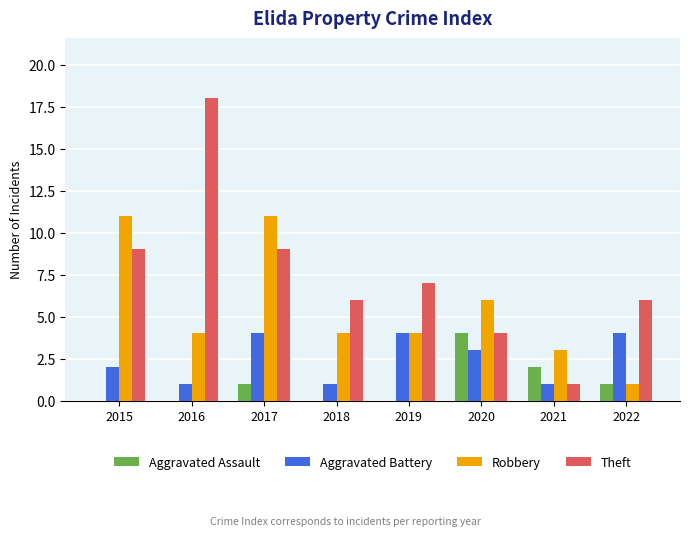

True or false: Theft has a value of 26 at 2016.

False